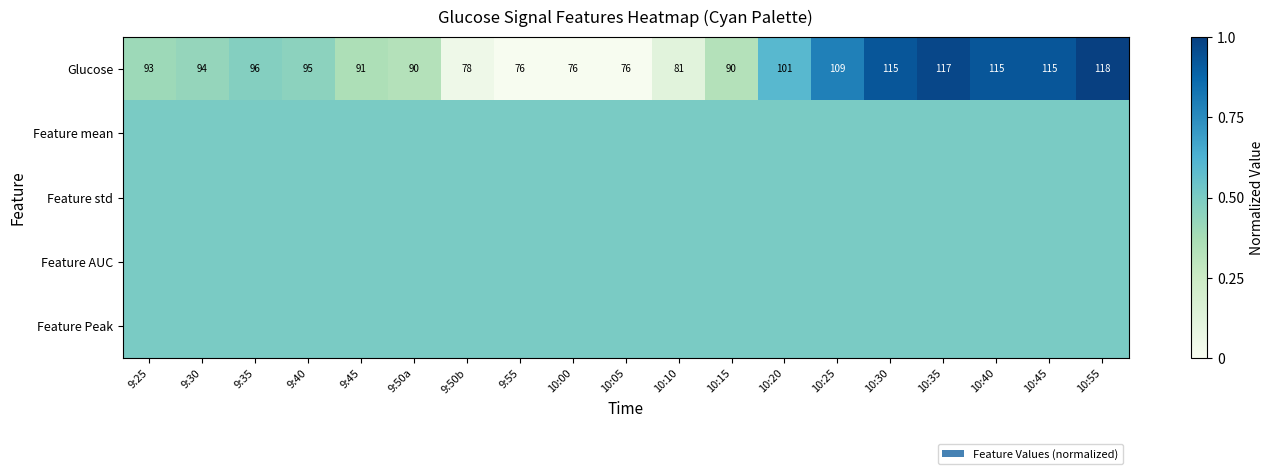

What value does the Glucose series have at 9:45?

91.0